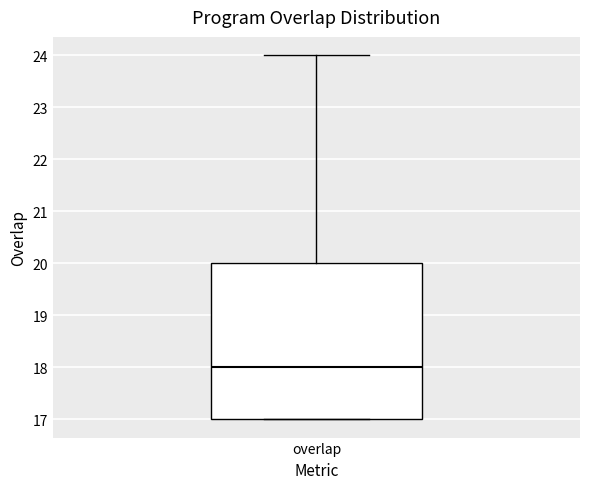

Transcribe this box plot: give where the median line is, the range the box spans, and where the two whiskers end, as read against the y-axis. The values are not printed on the chart, so give them approximately, as read against the axis.

median 18, box 17 to 20, whiskers 17 to 24